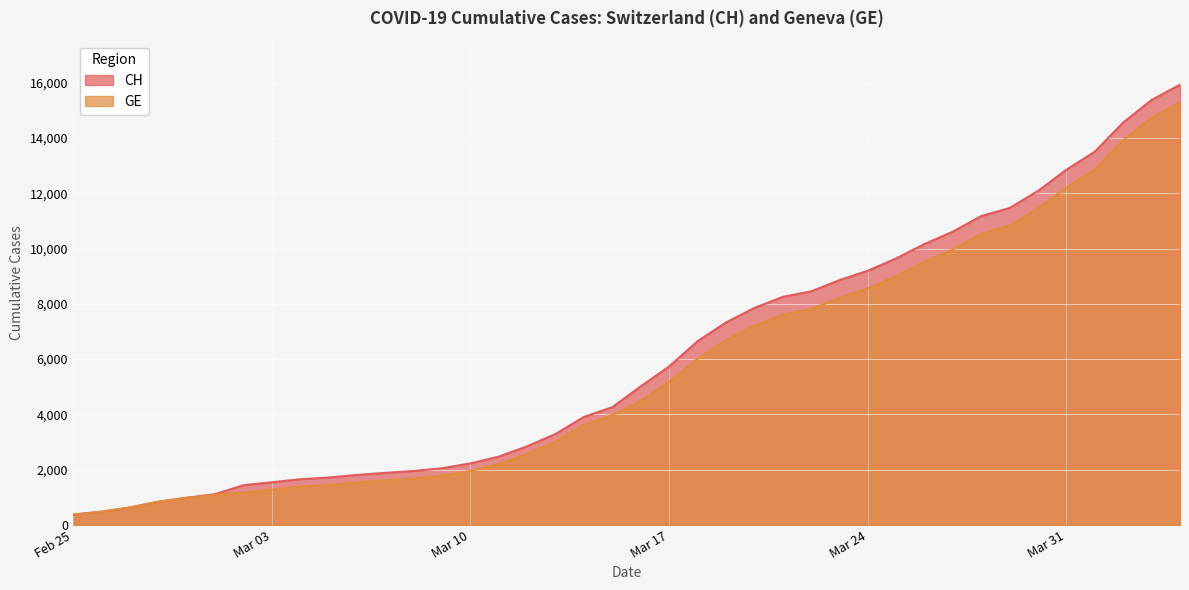

How many data points in CH are less than 5012?

20